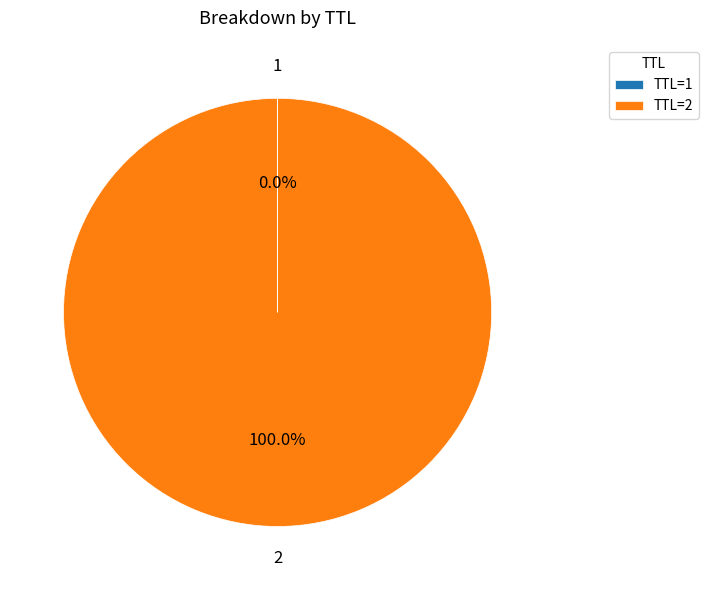

To the nearest percent, what is the difference between the largest and smallest slice percentages?

100%